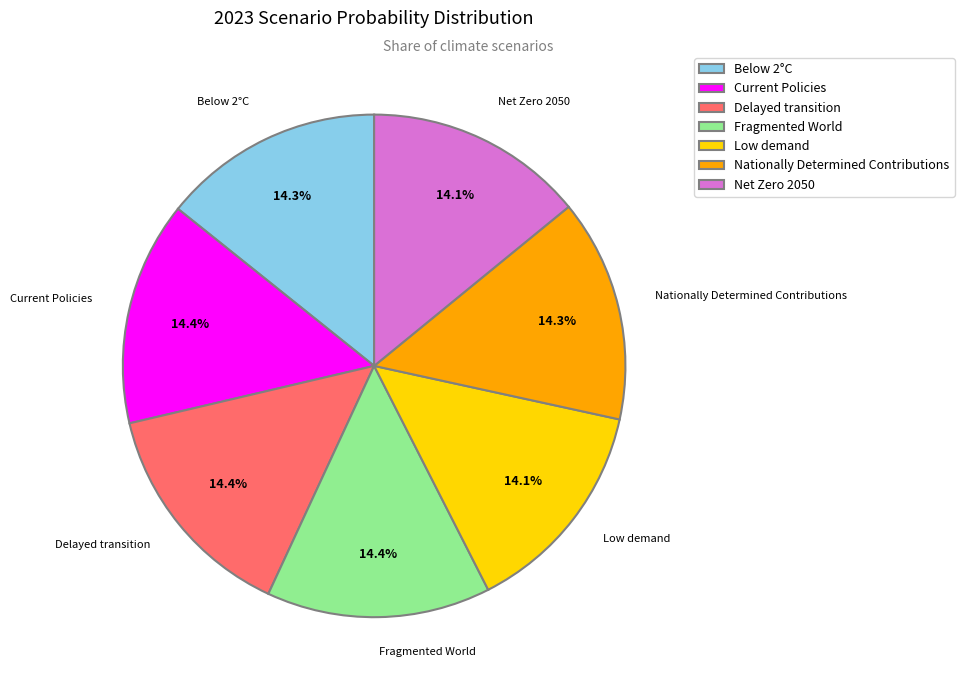

Count the number of slices in the pie.

7